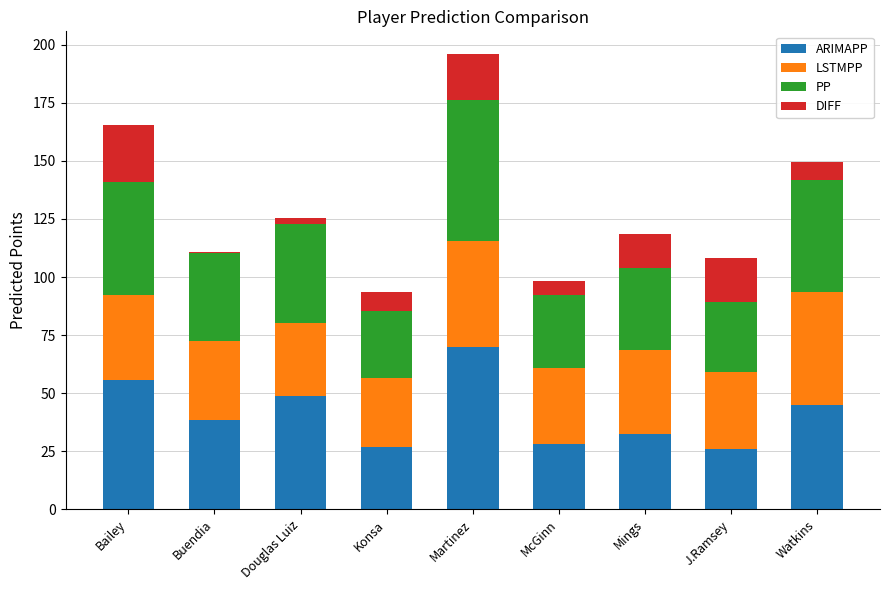

At which category is the sum across all series the highest?

Martinez